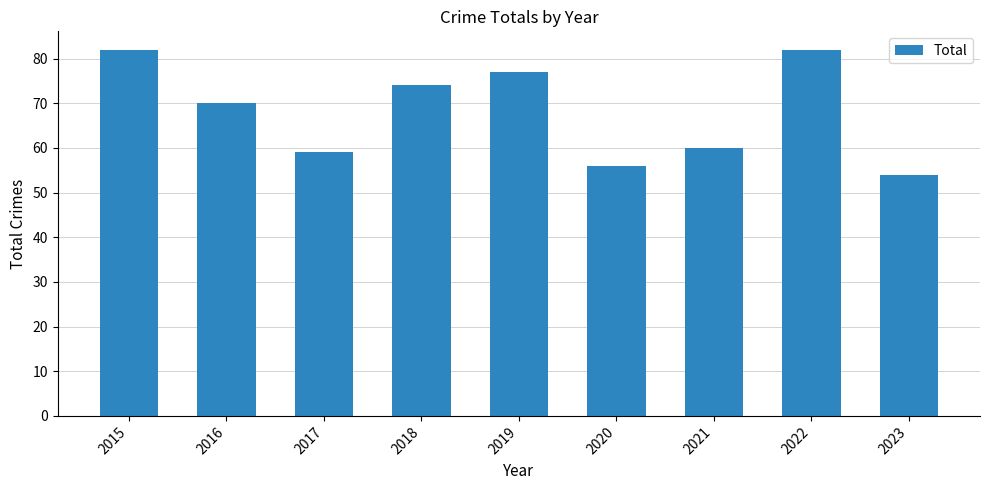

Reading right to left, what are all the values shown in this chart?

54	82	60	56	77	74	59	70	82